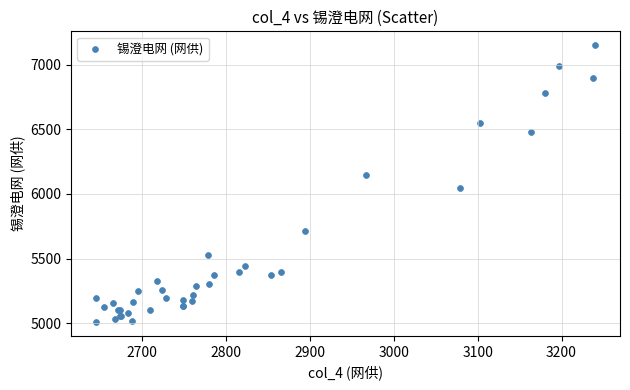

What Y value in the scatter plot is closest to 6080?

6049